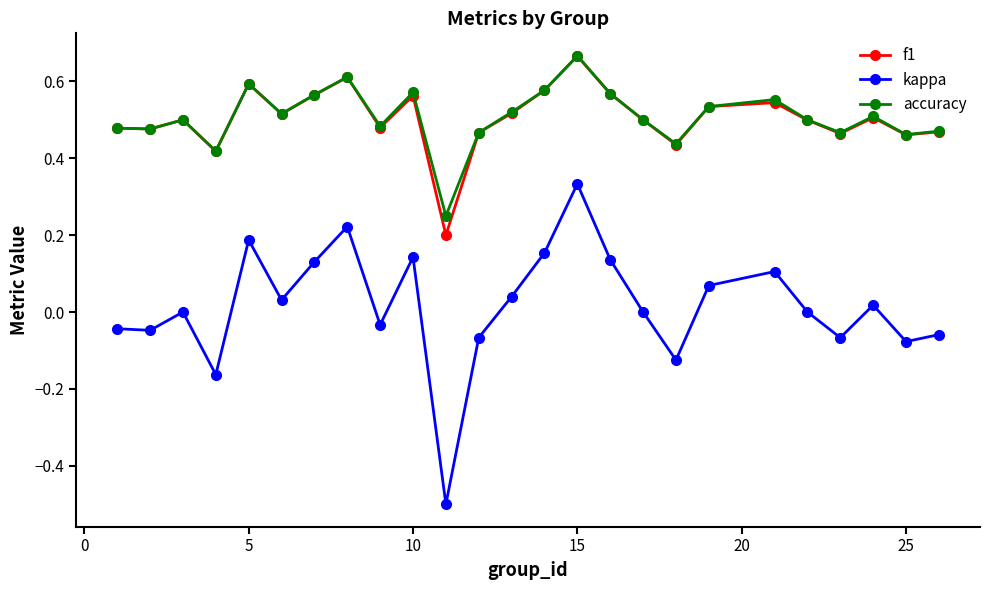

Which series has the widest spread of values?

kappa